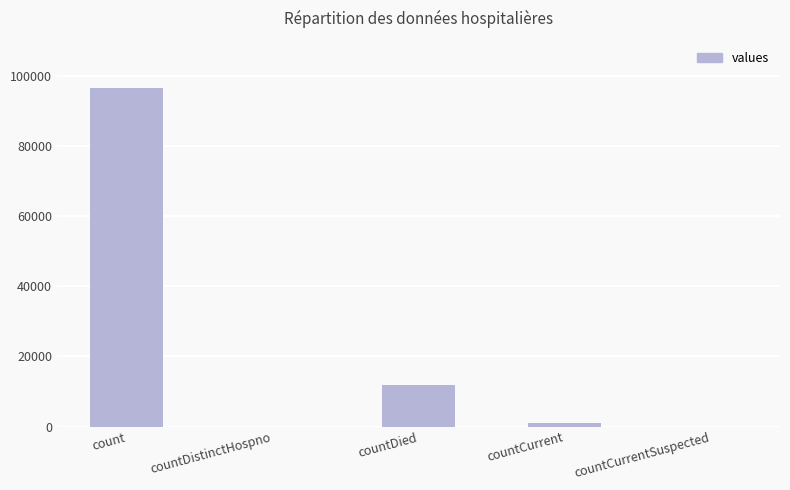

What is the change in value from count to countDied?

-84477